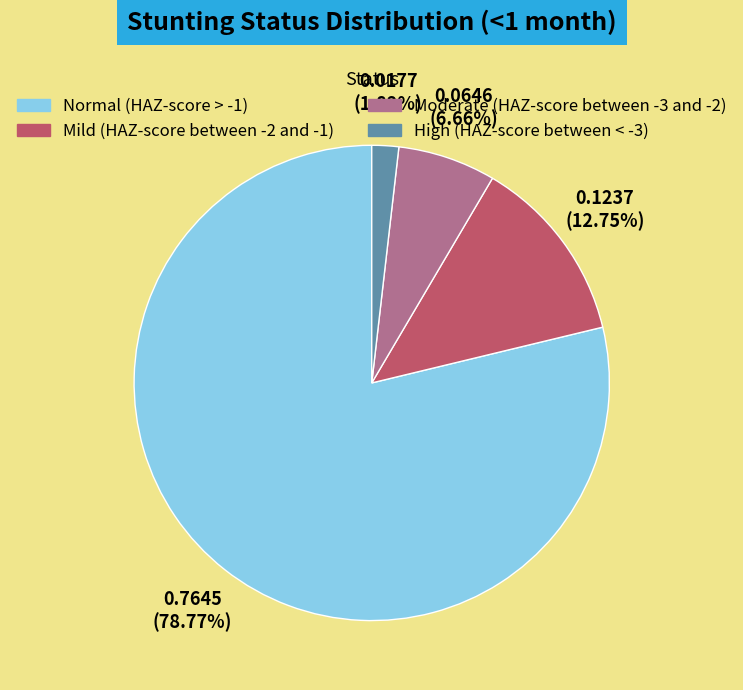

What is the largest slice in the pie chart?

Normal (HAZ-score > -1)